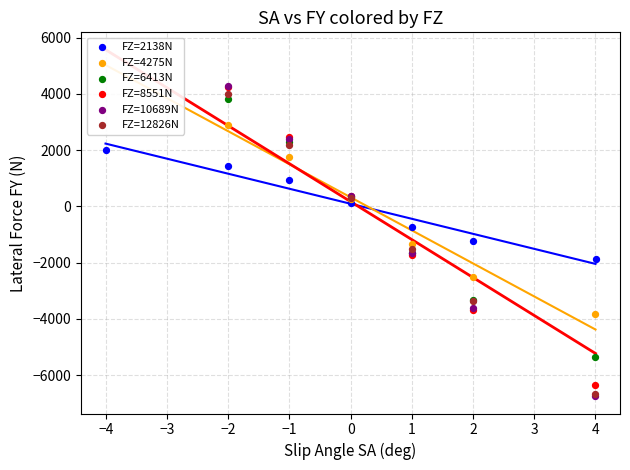

Which series has the largest Y range (max minus min)?

FZ=10689N